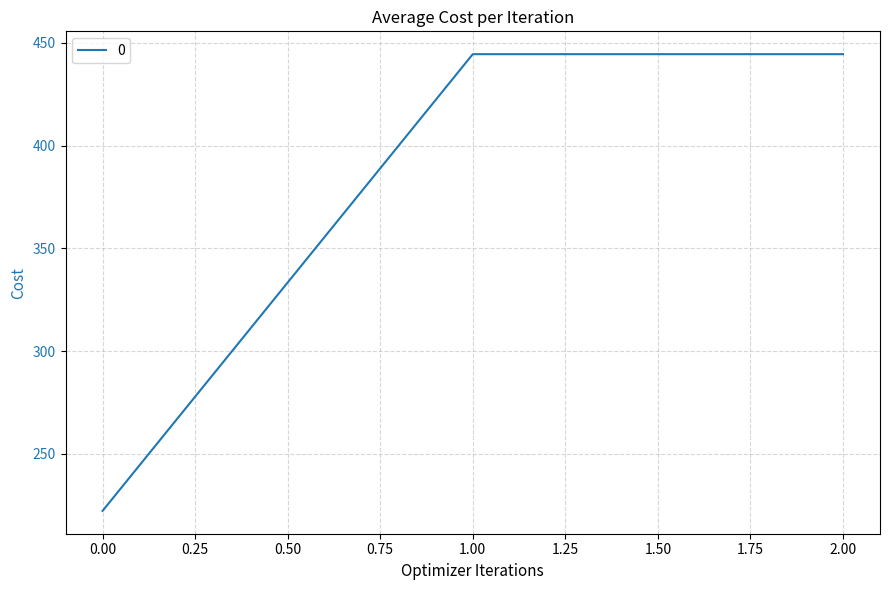

The chart shows a value of 77.3 at 0.00. True or false?

False